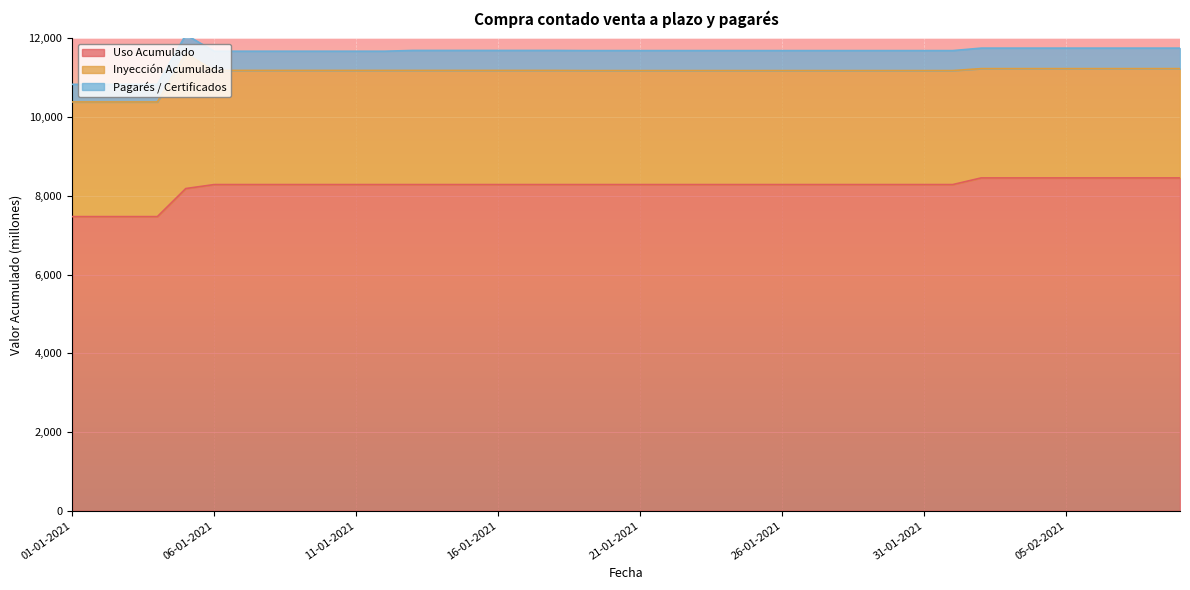

List the labels in order of Inyección Acumulada value, largest first.

05-01-2021, 01-01-2021, 02-01-2021, 03-01-2021, 04-01-2021, 06-01-2021, 07-01-2021, 08-01-2021, 09-01-2021, 10-01-2021, 11-01-2021, 12-01-2021, 13-01-2021, 14-01-2021, 15-01-2021, 16-01-2021, 17-01-2021, 18-01-2021, 19-01-2021, 20-01-2021, 21-01-2021, 22-01-2021, 23-01-2021, 24-01-2021, 25-01-2021, 26-01-2021, 27-01-2021, 28-01-2021, 29-01-2021, 30-01-2021, 31-01-2021, 01-02-2021, 02-02-2021, 03-02-2021, 04-02-2021, 05-02-2021, 06-02-2021, 07-02-2021, 08-02-2021, 09-02-2021